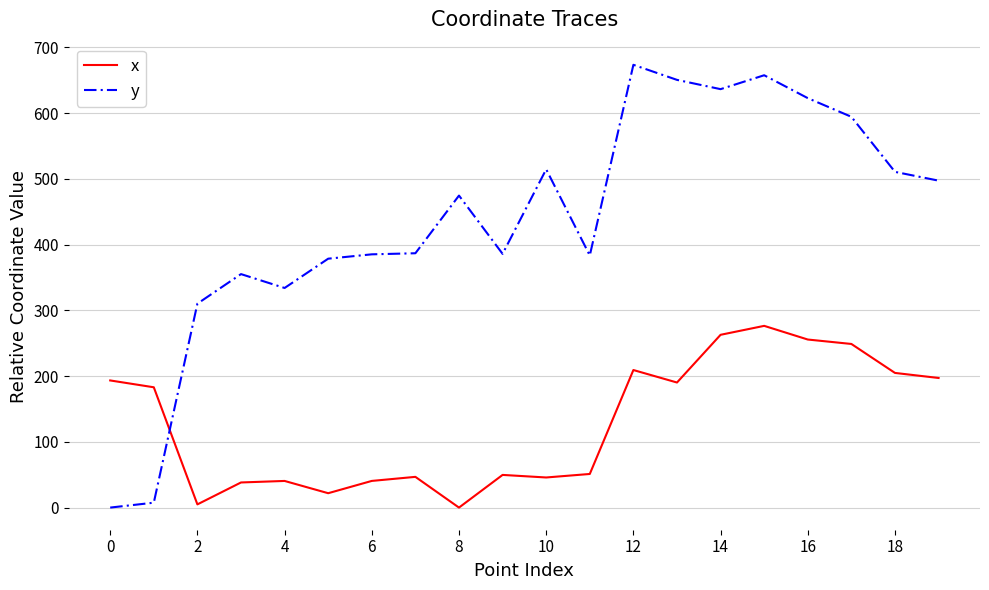

Which series has the widest spread of values?

y